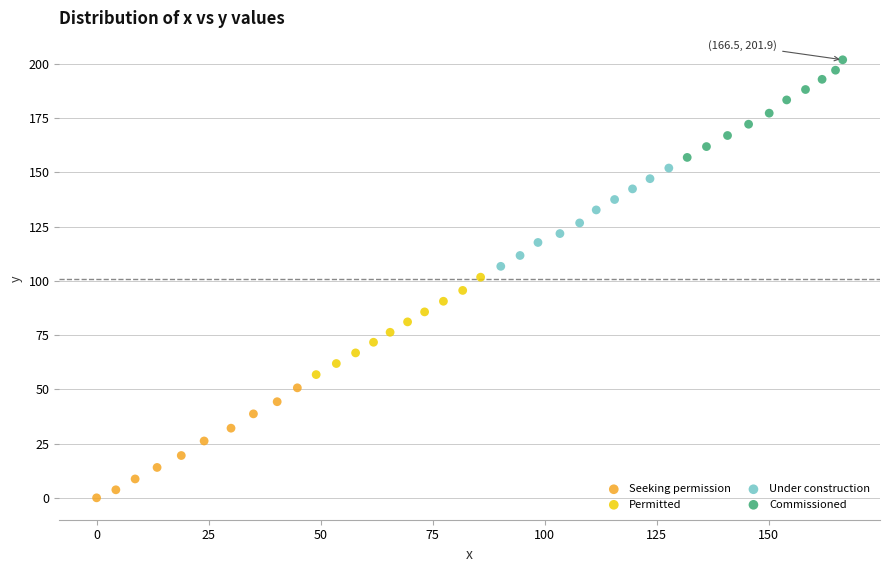

Which series contains the highest Y value?

Commissioned